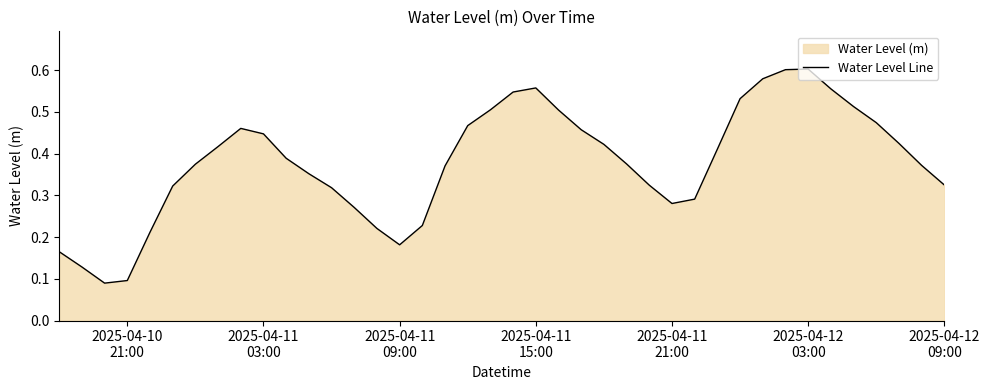

Reading right to left, extract all data points from this chart.

0.3	0.4	0.4	0.5	0.5	0.6	0.6	0.6	0.6	0.5	0.4	0.3	0.3	0.3	0.4	0.4	0.5	0.5	0.6	0.5	0.5	0.5	0.4	0.2	0.2	0.2	0.3	0.3	0.4	0.4	0.4	0.5	0.4	0.4	0.3	0.2	0.1	0.1	0.1	0.2